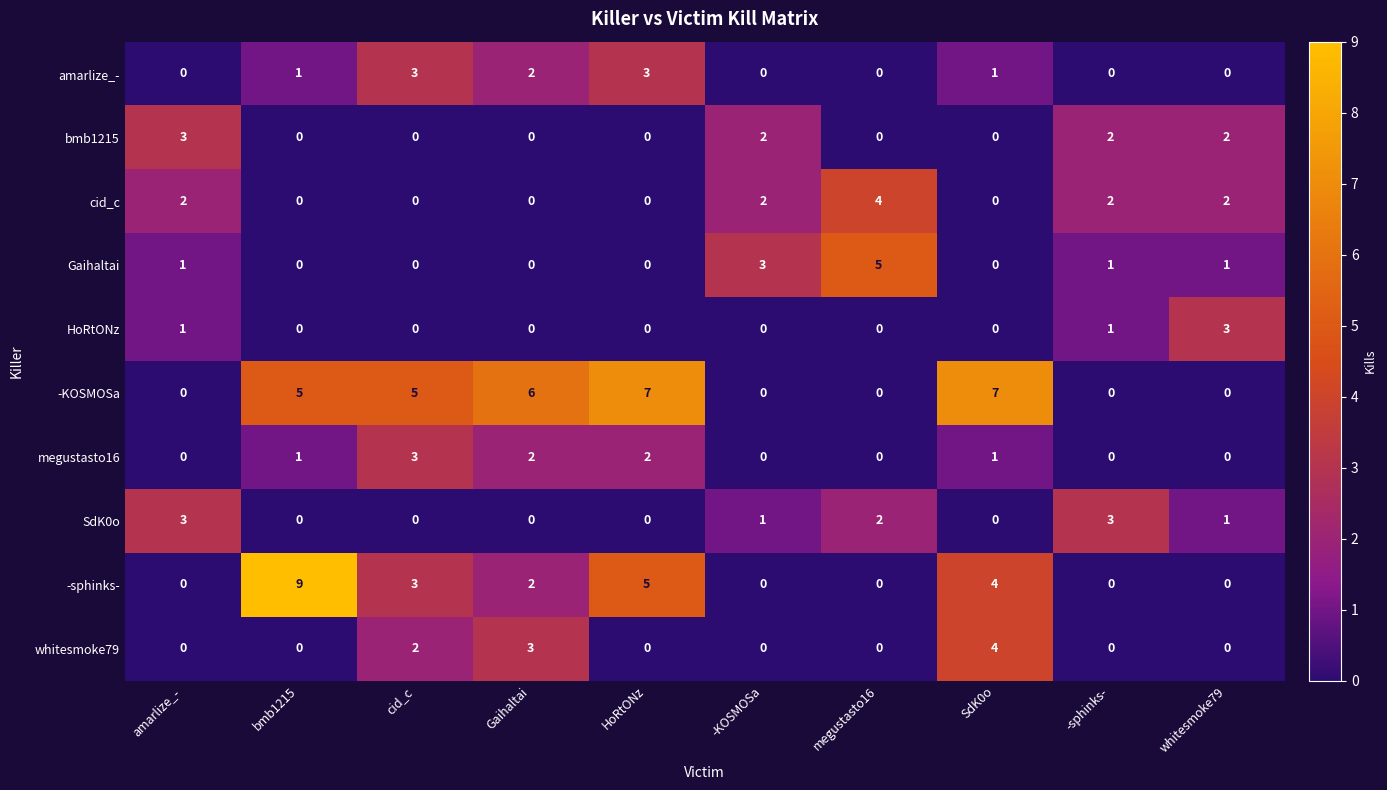

Where does the SdK0o series first go above 1?

amarlize_-